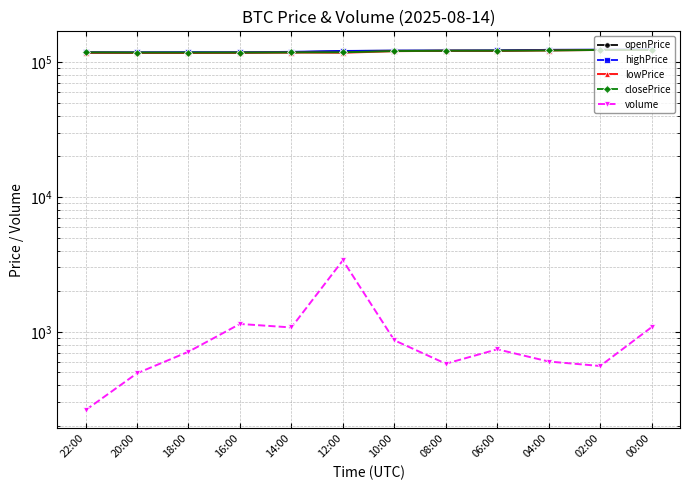

Reading right to left, what are all the values shown in this chart?

openPrice: 00:00=123319.0	02:00=123343.0	04:00=123350.2	06:00=122140.2	08:00=121732.1	10:00=121637.2	12:00=120953.3	14:00=118421.6	16:00=118254.9	18:00=117919.8	20:00=117942.2	22:00=117900.0
highPrice: 00:00=124494.1	02:00=123860.8	04:00=123425.4	06:00=122140.2	08:00=122031.9	10:00=121792.0	12:00=121169.8	14:00=119364.1	16:00=118254.9	18:00=118527.2	20:00=118196.0	22:00=118520.0
lowPrice: 00:00=123263.2	02:00=123280.8	04:00=122082.2	06:00=121305.2	08:00=121523.3	10:00=120681.8	12:00=117500.0	14:00=117871.7	16:00=117391.2	18:00=117172.2	20:00=117310.7	22:00=117635.0
closePrice: 00:00=123343.0	02:00=123350.2	04:00=122140.2	06:00=121732.1	08:00=121637.2	10:00=120953.3	12:00=118421.6	14:00=118254.9	16:00=117919.8	18:00=117942.2	20:00=117900.0	22:00=118292.8
volume: 00:00=1083.2	02:00=557.6	04:00=601.8	06:00=741.6	08:00=580.0	10:00=864.8	12:00=3389.6	14:00=1077.0	16:00=1143.3	18:00=711.4	20:00=492.1	22:00=262.0